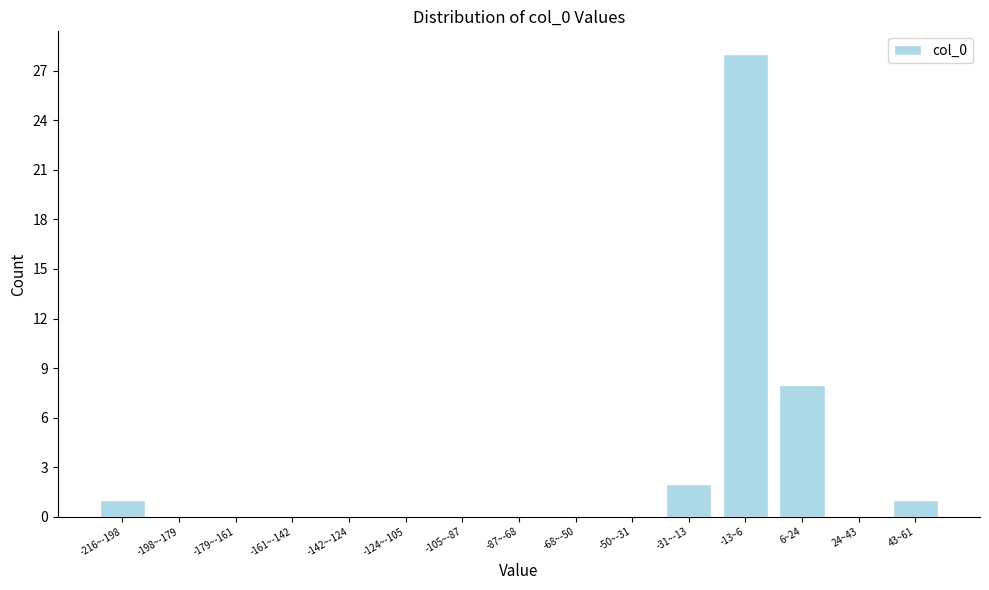

Reading left to right, list all the values displayed in this chart.

-216~-198=1	-198~-179=0	-179~-161=0	-161~-142=0	-142~-124=0	-124~-105=0	-105~-87=0	-87~-68=0	-68~-50=0	-50~-31=0	-31~-13=2	-13~6=28	6~24=8	24~43=0	43~61=1